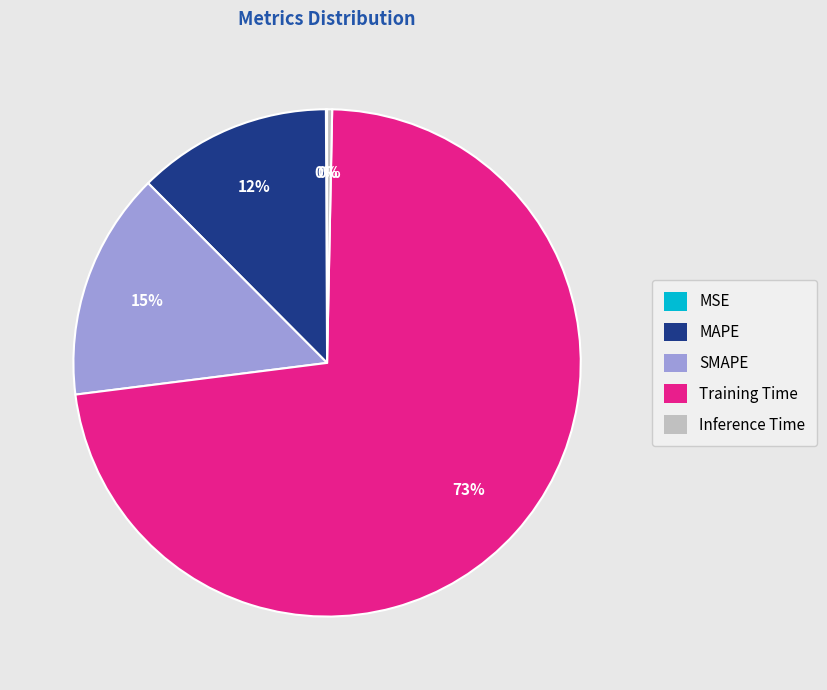

Which has a higher value, MAPE or Training Time?

Training Time